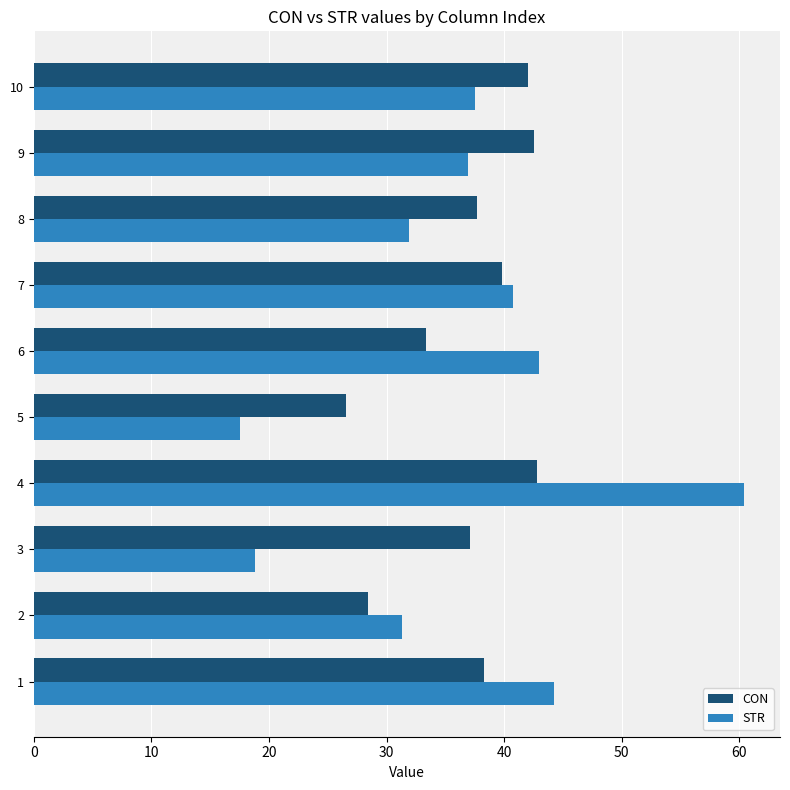

What value does the STR series have at 5?

17.6